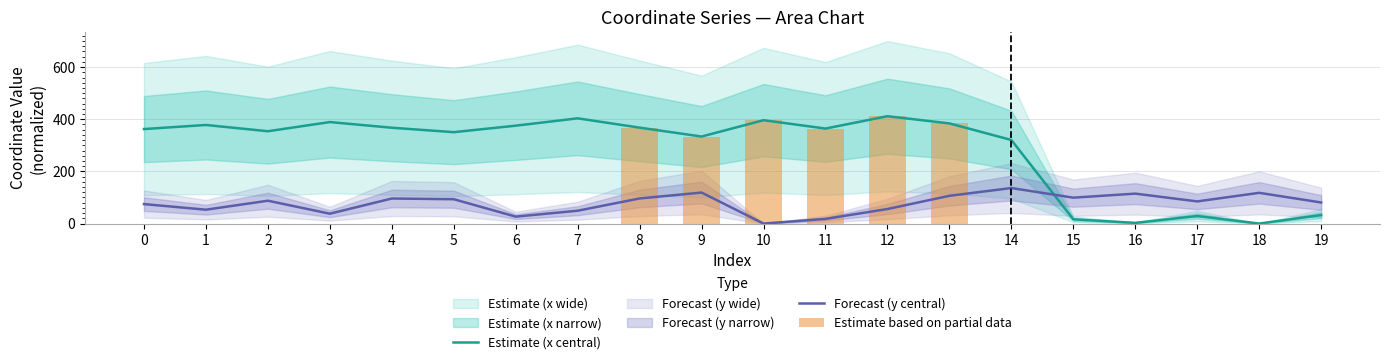

What is the value of the x_vals bar at the 16th from the left?

16.3